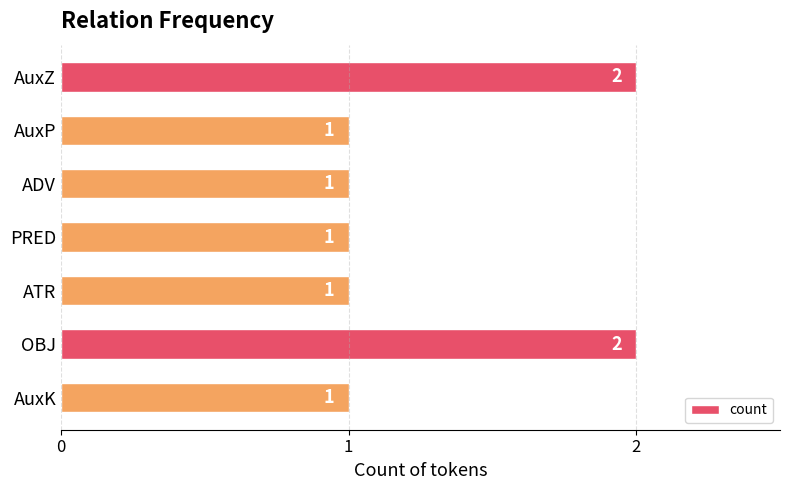

How many data points are above 1?

2